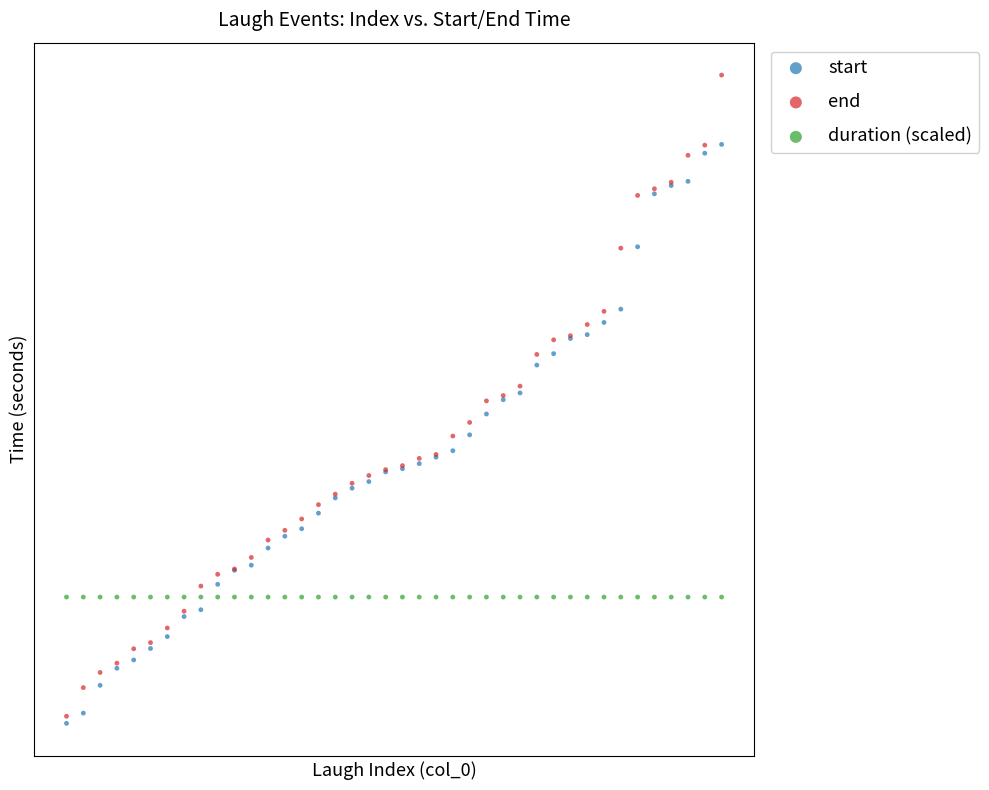

What are all the series names shown in the legend?

start, end, duration (scaled)